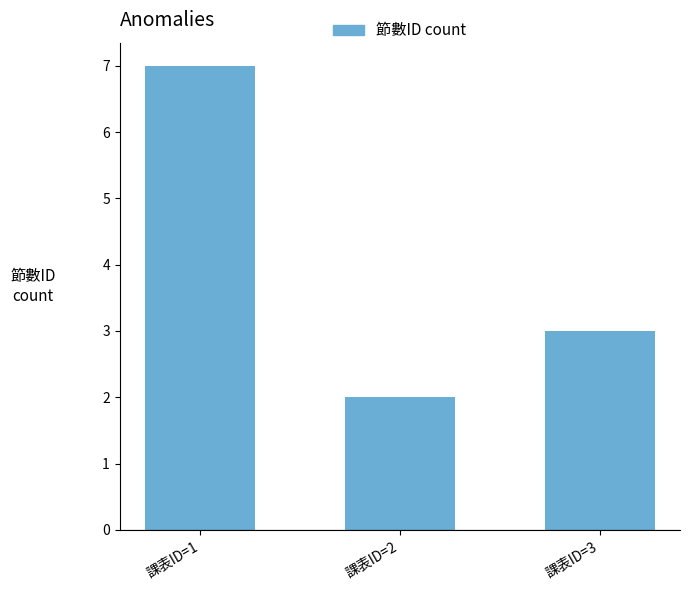

What is the maximum value shown in the chart?

7